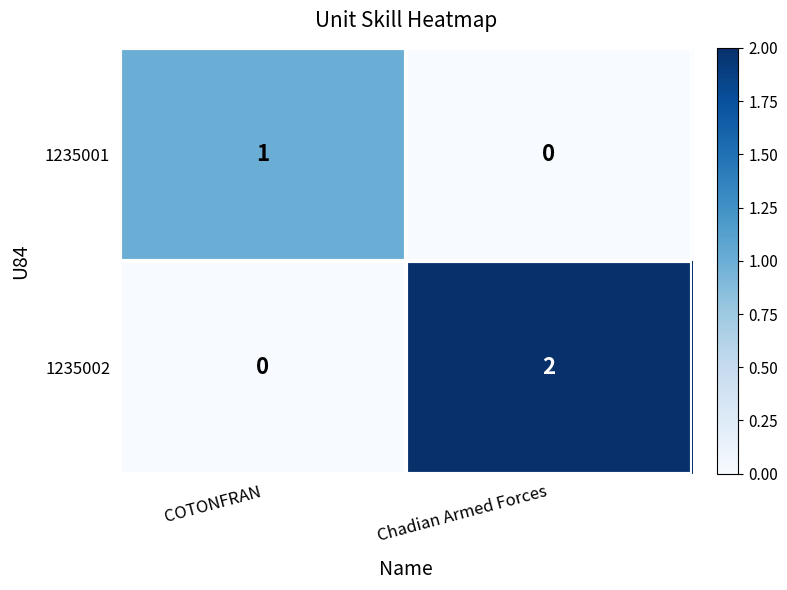

Which series has the largest total across all categories?

1235002